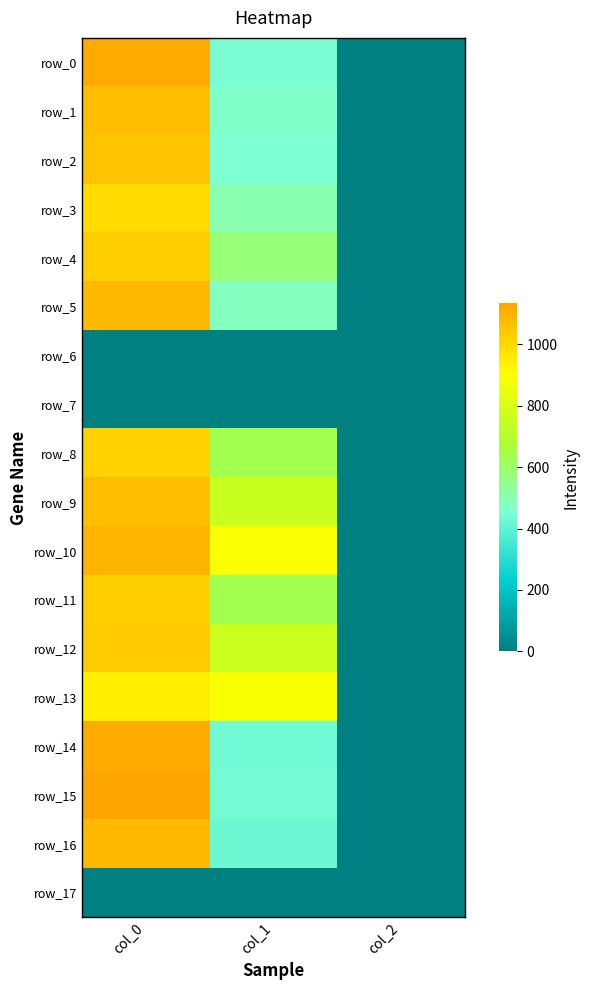

How many data points in row_8 are less than 634?

1